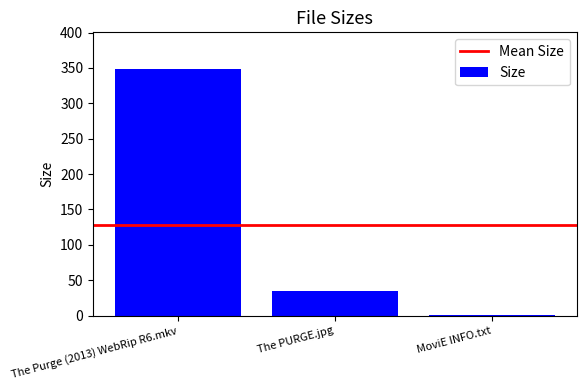

What is the greatest value displayed?

348.2